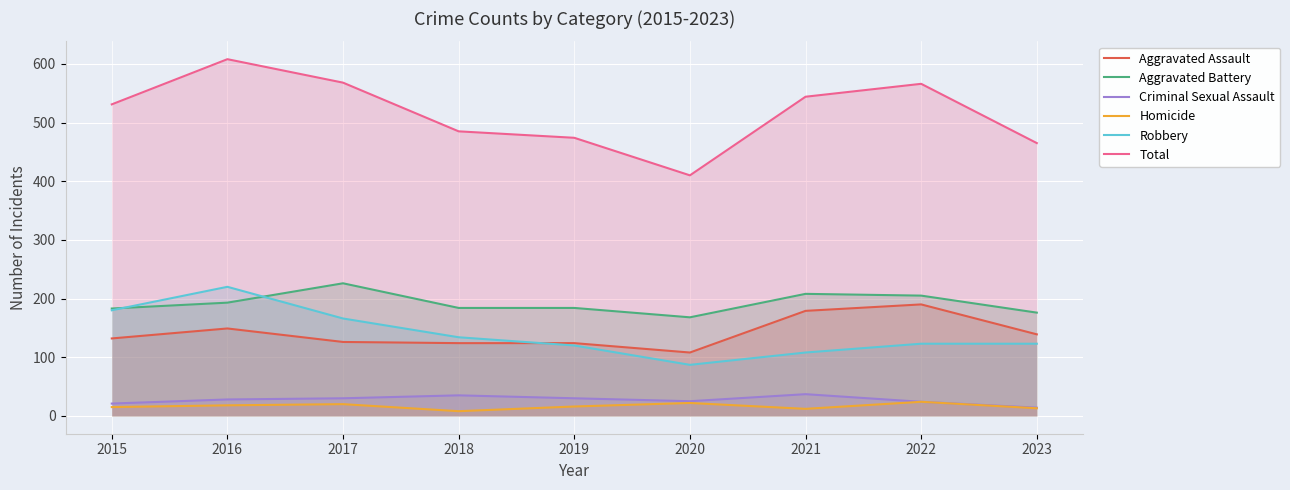

Reading left to right, transcribe all the data shown in this chart.

Aggravated Assault: 132	149	126	124	124	108	179	190	139
Aggravated Battery: 183	193	226	184	184	168	208	205	176
Criminal Sexual Assault: 21	28	30	35	30	25	37	24	14
Homicide: 15	18	20	8	16	22	12	24	13
Robbery: 180	220	166	134	120	87	108	123	123
Total: 531	608	568	485	474	410	544	566	465